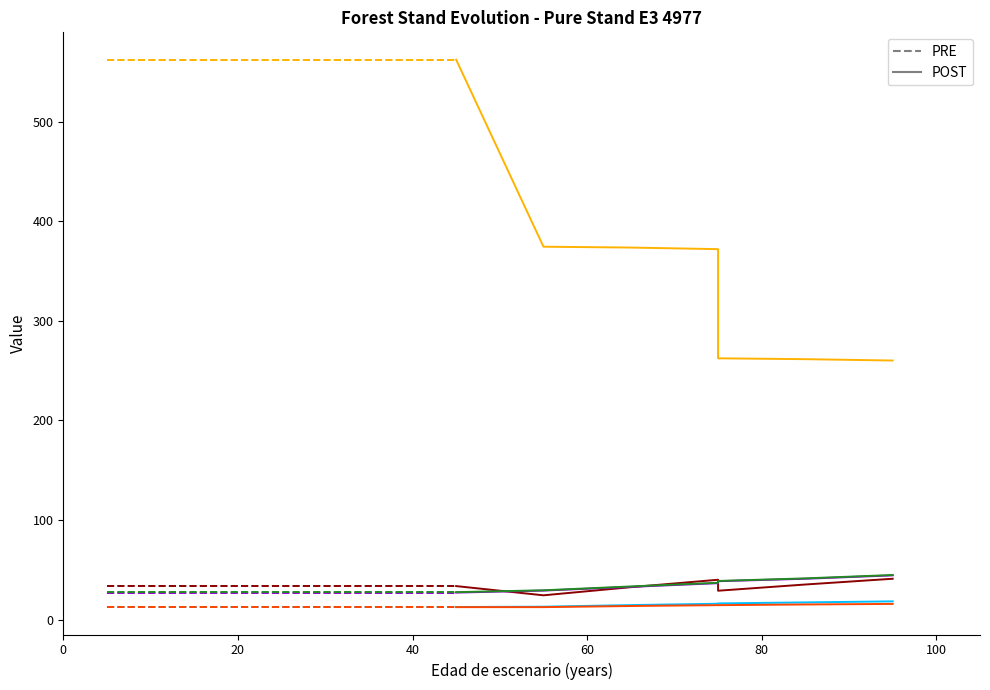

Which label corresponds to the largest value in the chart?

5